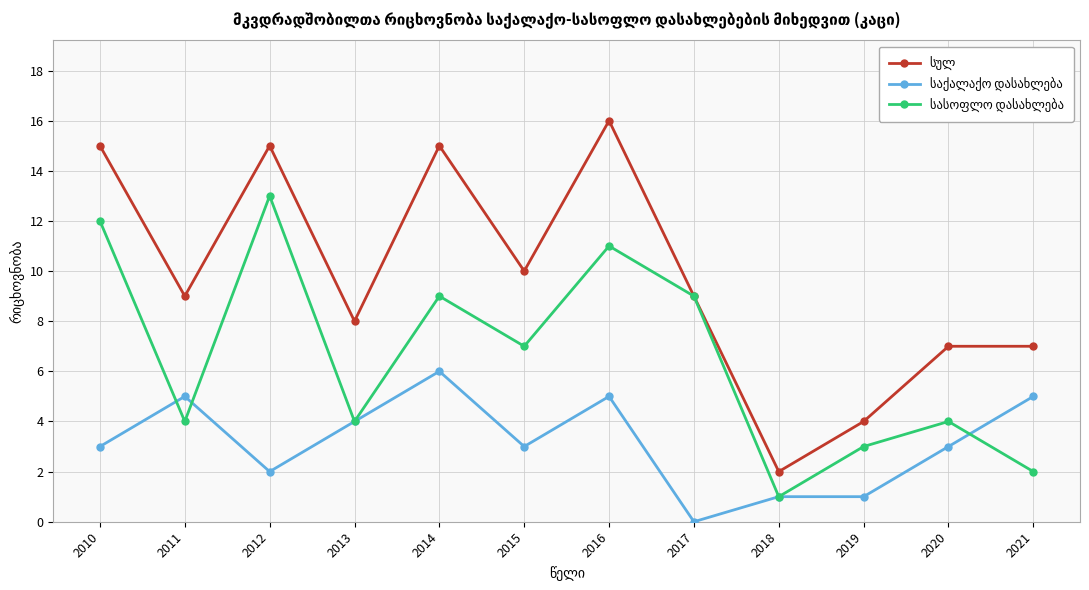

What is the total value across all series at 2020?

14